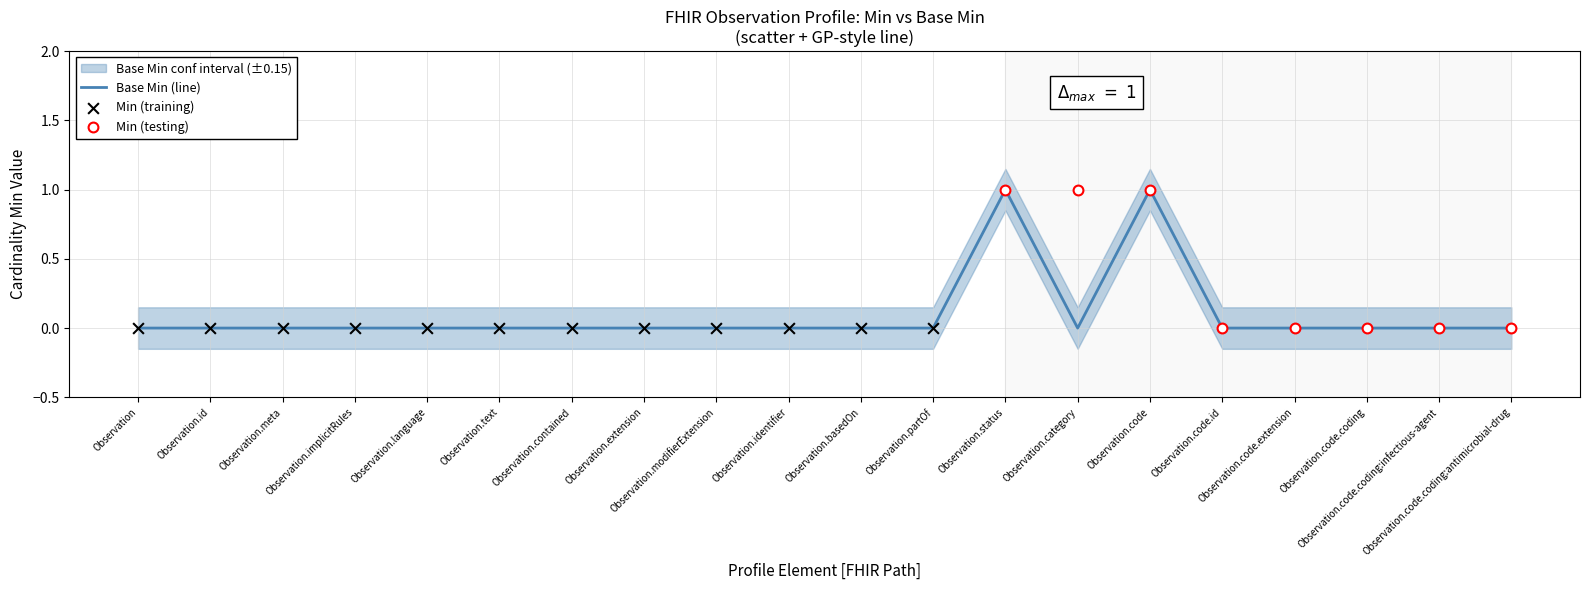

Between Observation.identifier and Observation.language, which is larger?

Observation.identifier